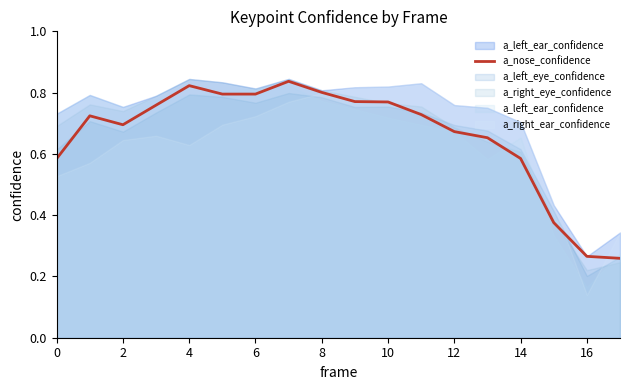

Where is the data nearest to the value 0?

17